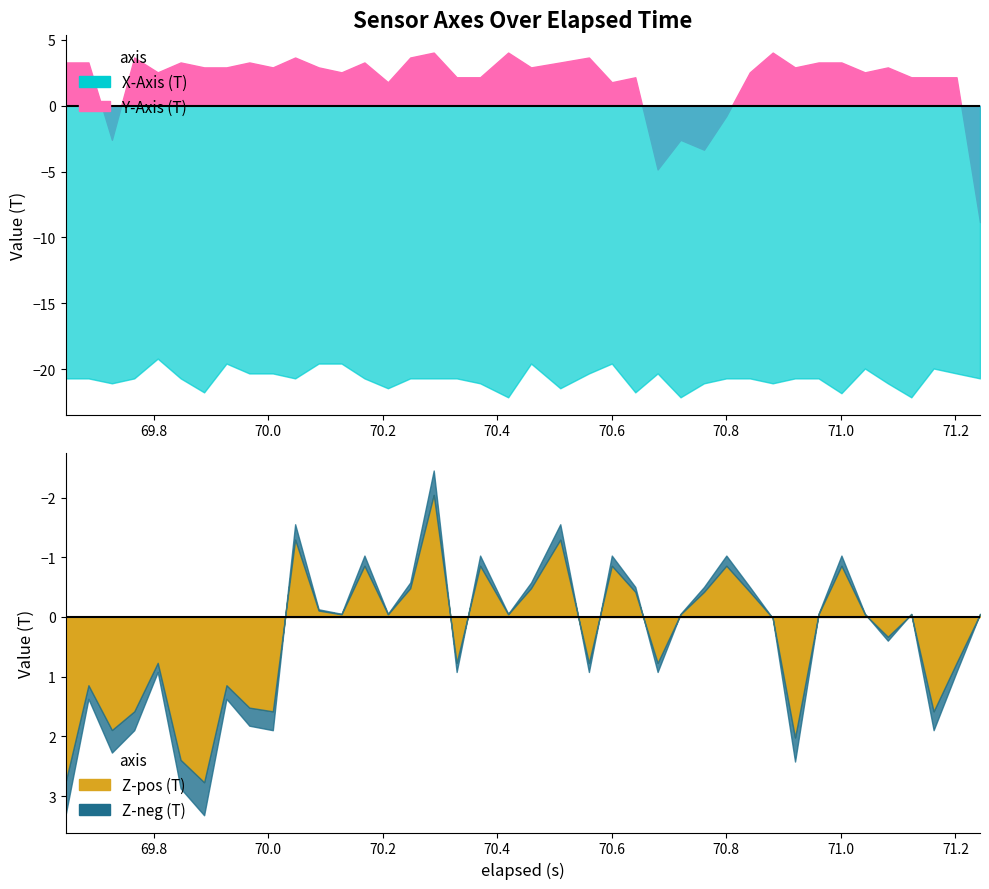

Which category has the lowest value across all series?

19